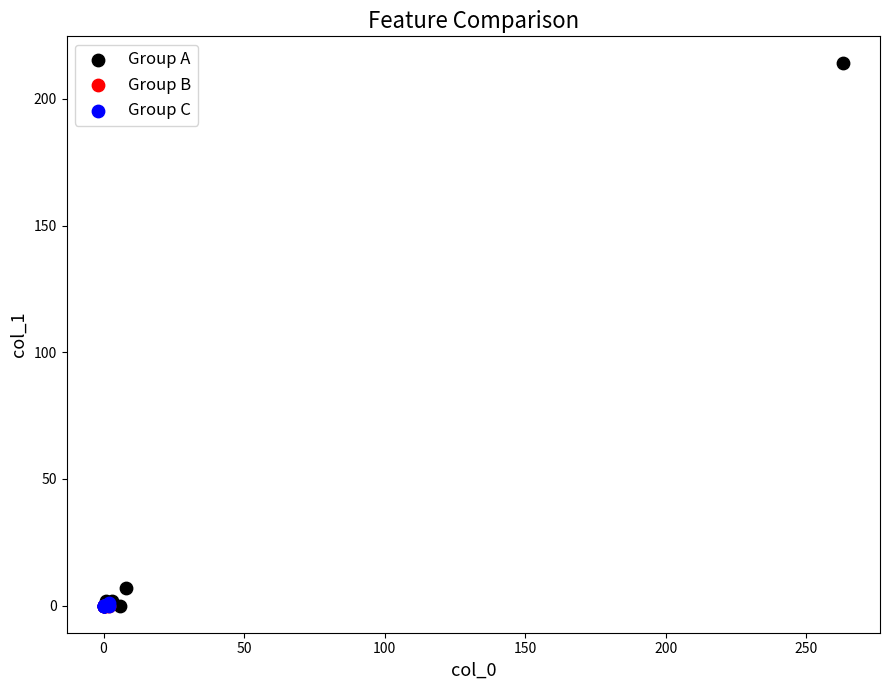

Which series contains the highest Y value?

Group A